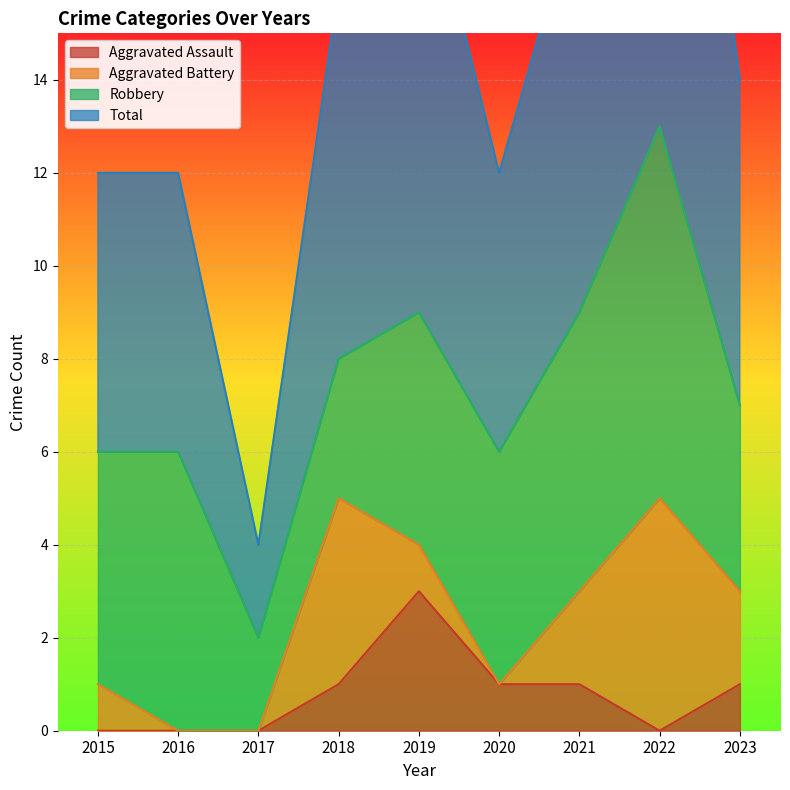

Is it true that Aggravated Assault equals 2 at 2016?

False